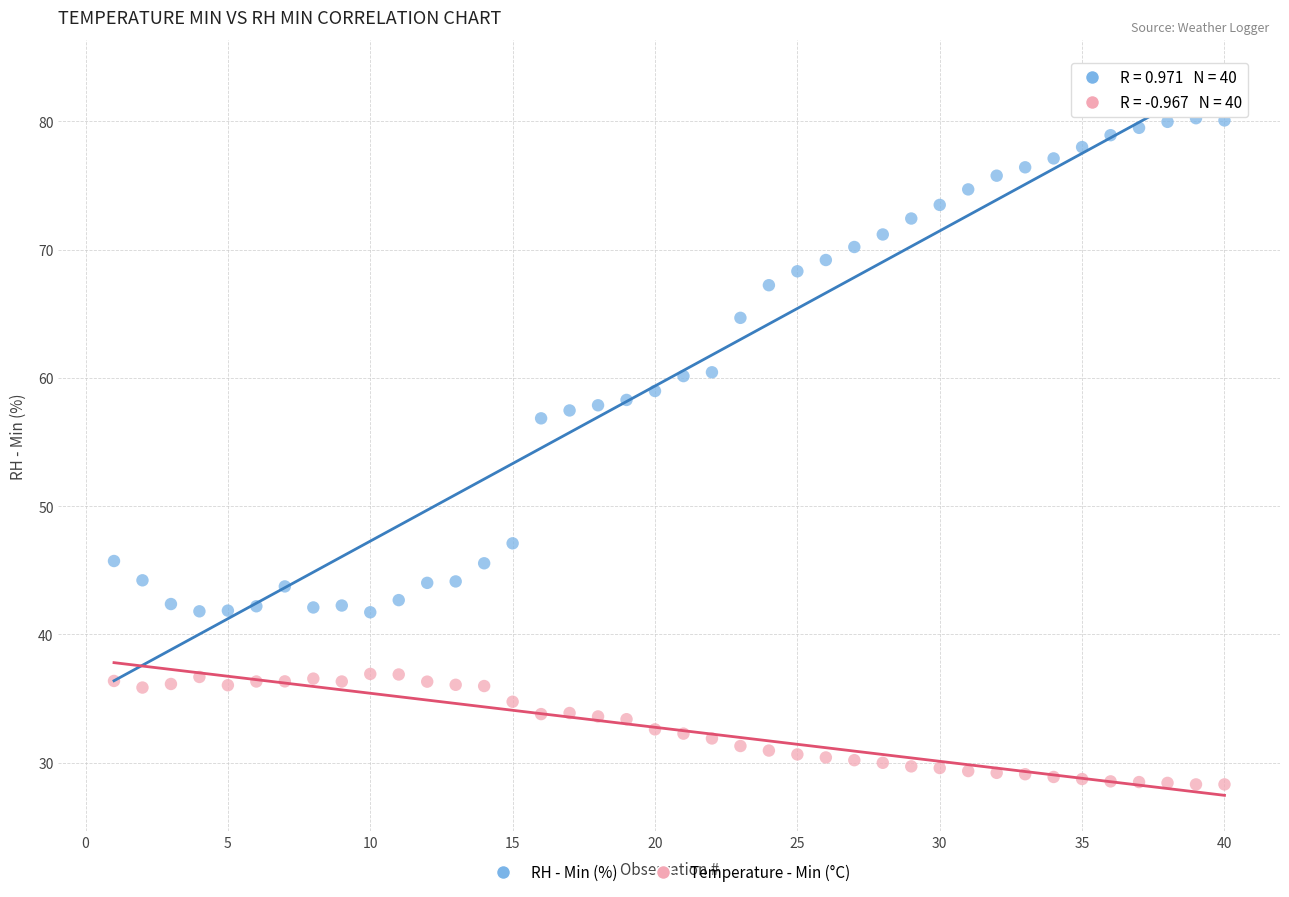

Across all data points, what is the range of X values (max minus min)?

39.0